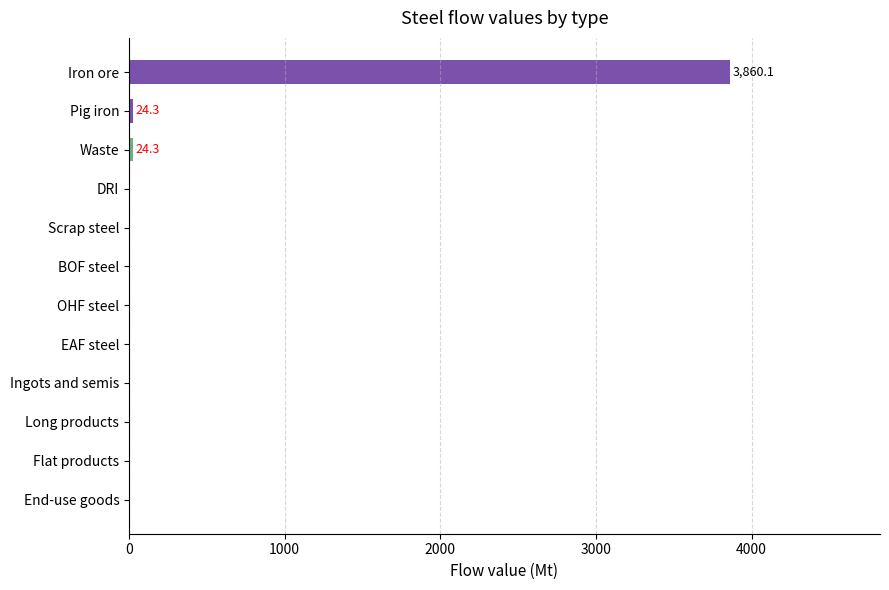

How many series are shown in this chart?

1